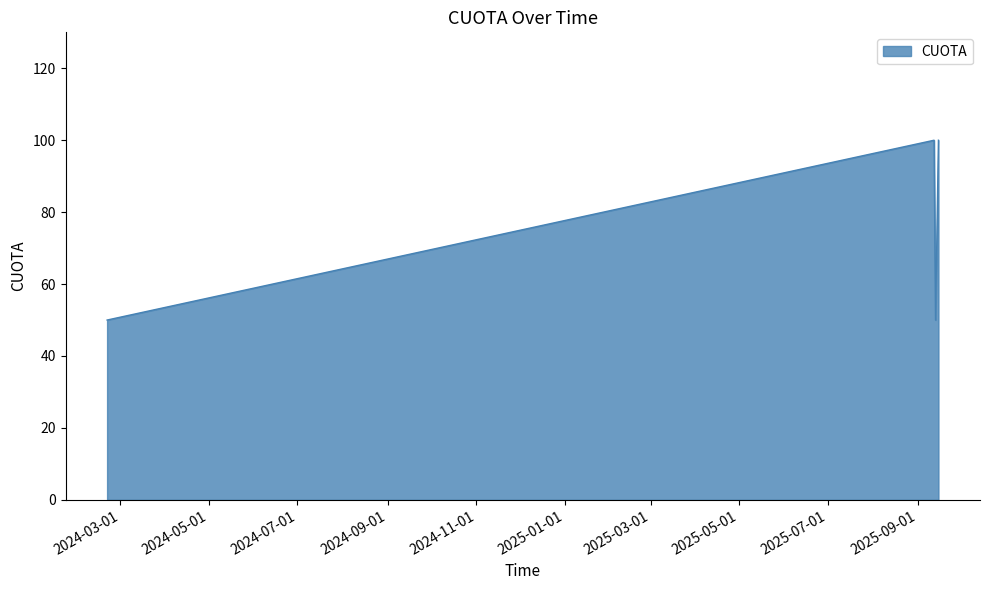

Approximately how many times larger is the value at 2025-09-13 compared to 2025-09-15?

0.5